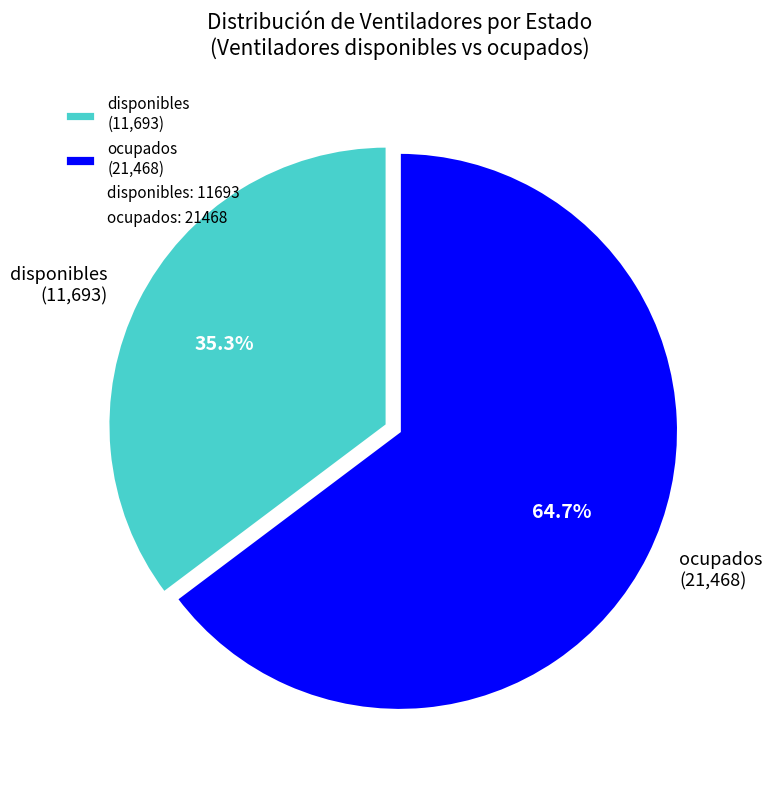

Which has a higher value, disponibles or ocupados?

ocupados